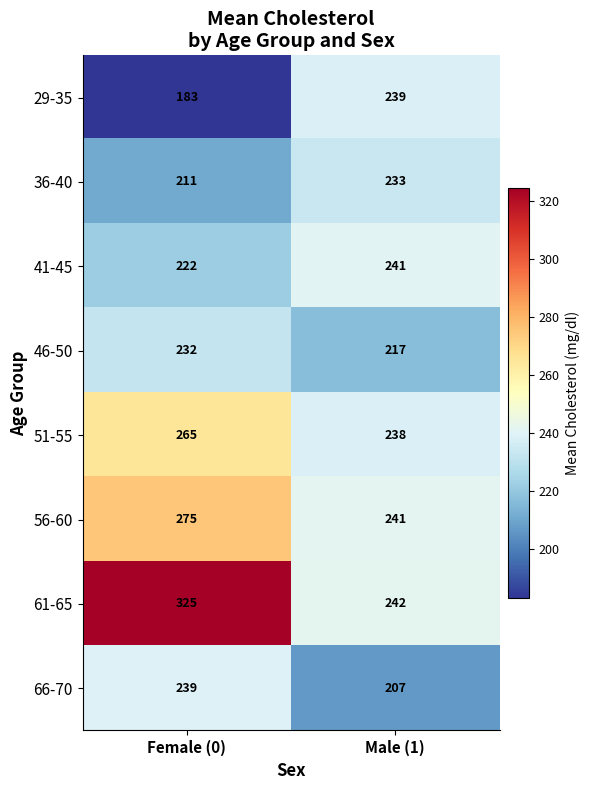

Reading left to right, list all the values displayed in this chart.

29-35: 183	239
36-40: 211	233
41-45: 222	241
46-50: 232	217
51-55: 265	238
56-60: 275	241
61-65: 325	242
66-70: 239	207